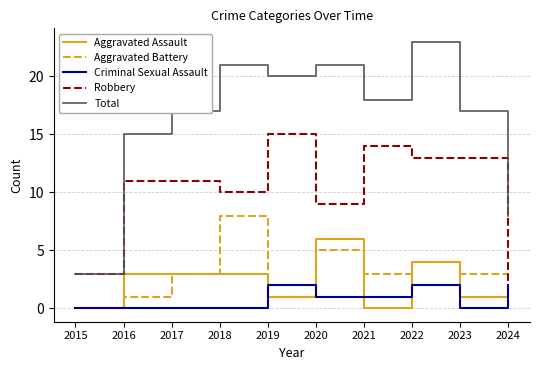

Is the value of Robbery at 2018 greater than the value of Total at 2015?

Yes